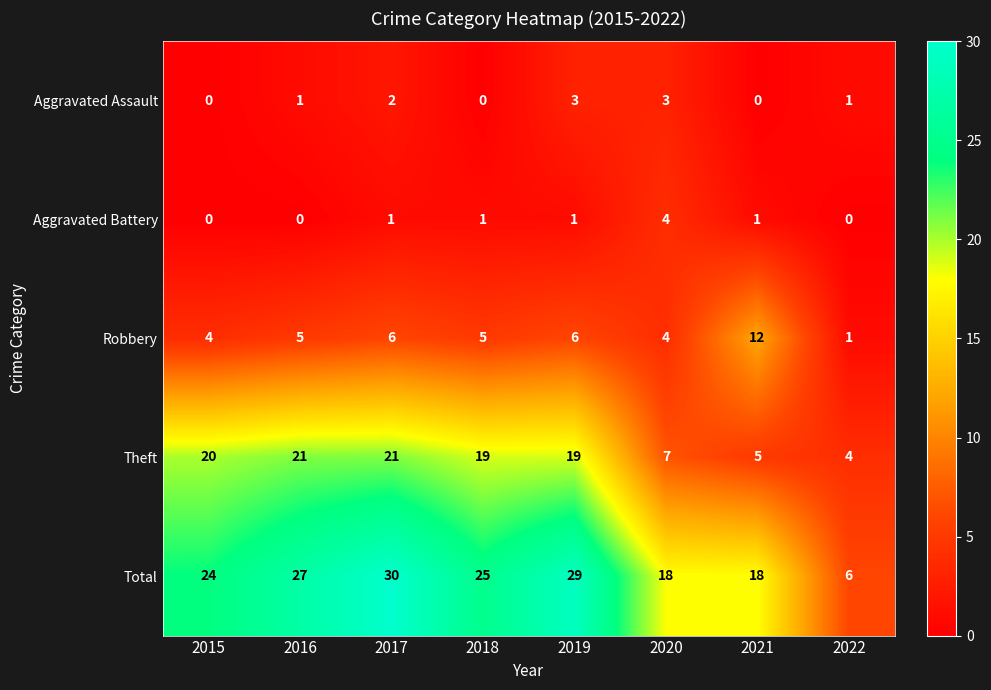

Is the value of Aggravated Assault at 2019 greater than the value of Total at 2022?

No